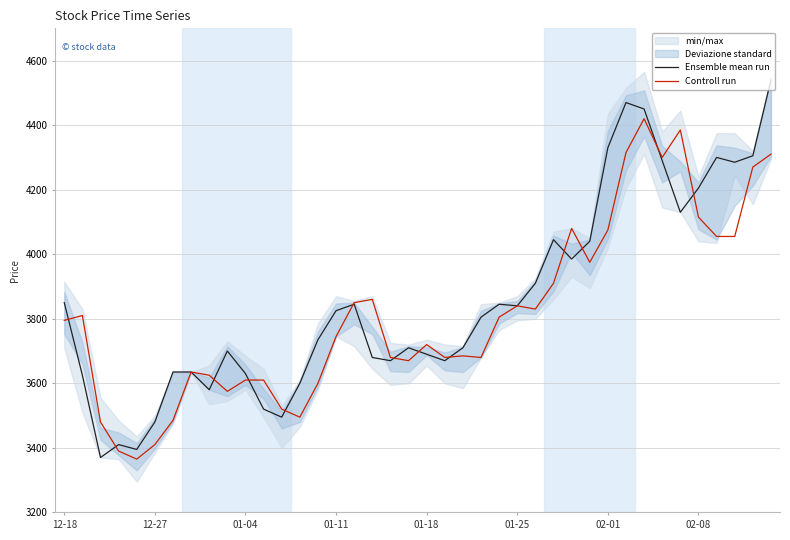

At how many categories does at least one series exceed 4151?

10